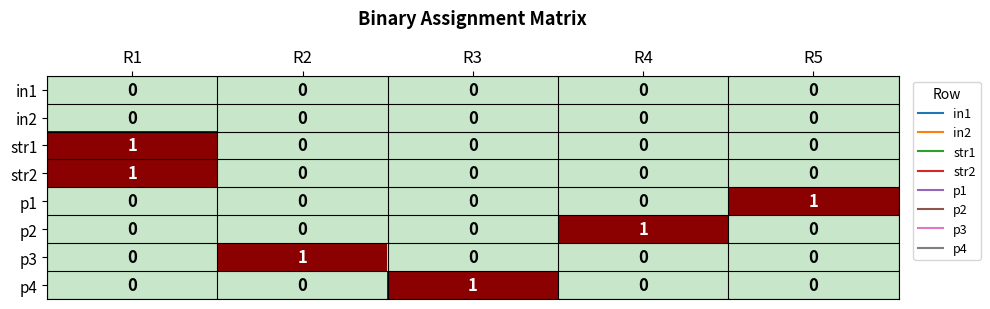

At which category is the sum across all series the highest?

R1